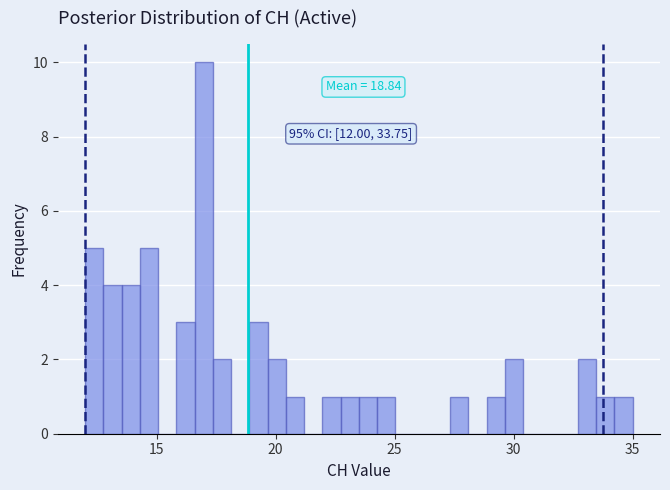

Around what value on the x-axis is the tallest bar? Give the approximate position of its centre, as read against the axis.

17.0